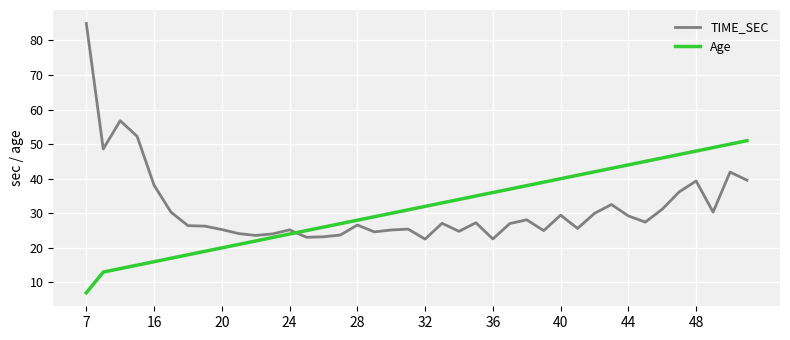

What is the highest value of the TIME_SEC series?

84.9